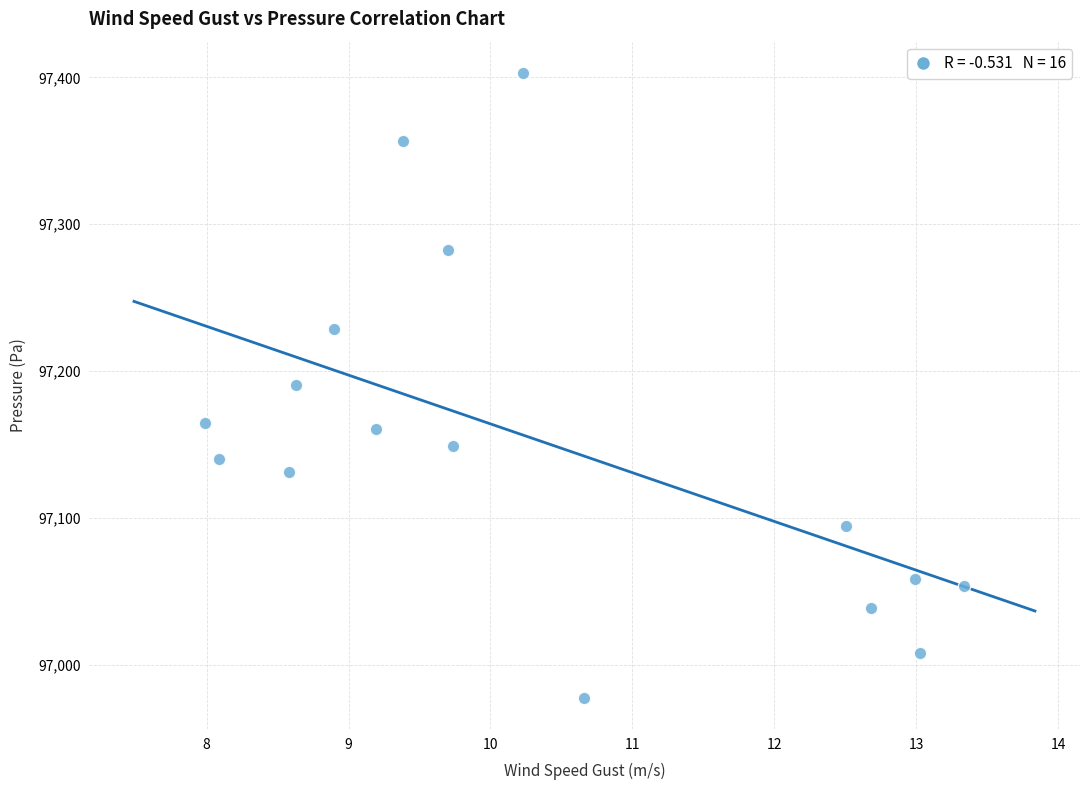

What is the range of Y values (max minus min)?

425.9